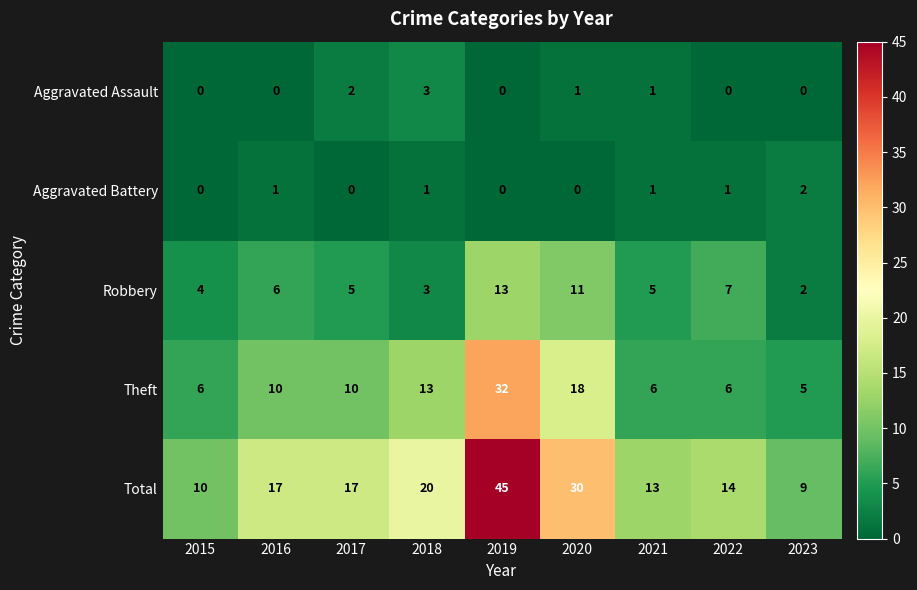

How many distinct data groups are displayed?

5